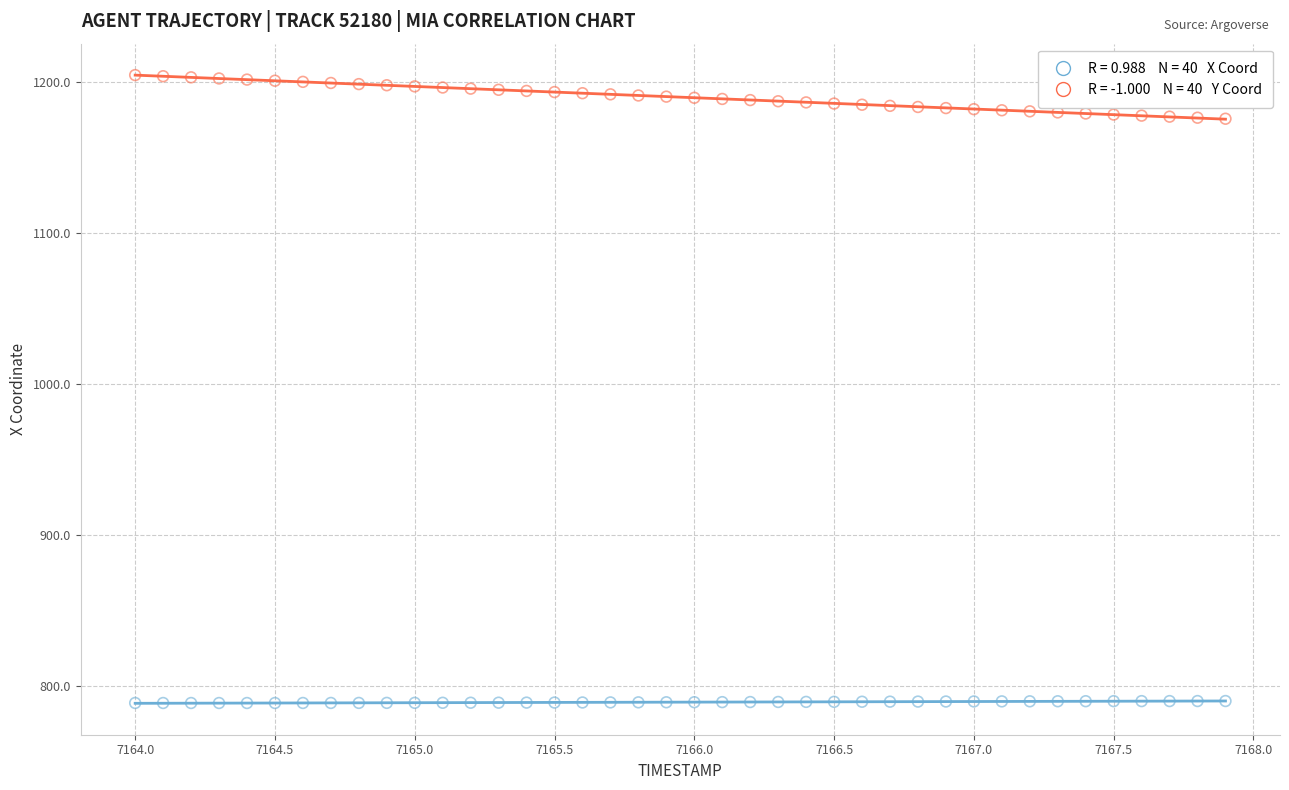

Across all data points, what is the range of Y values (max minus min)?

415.7